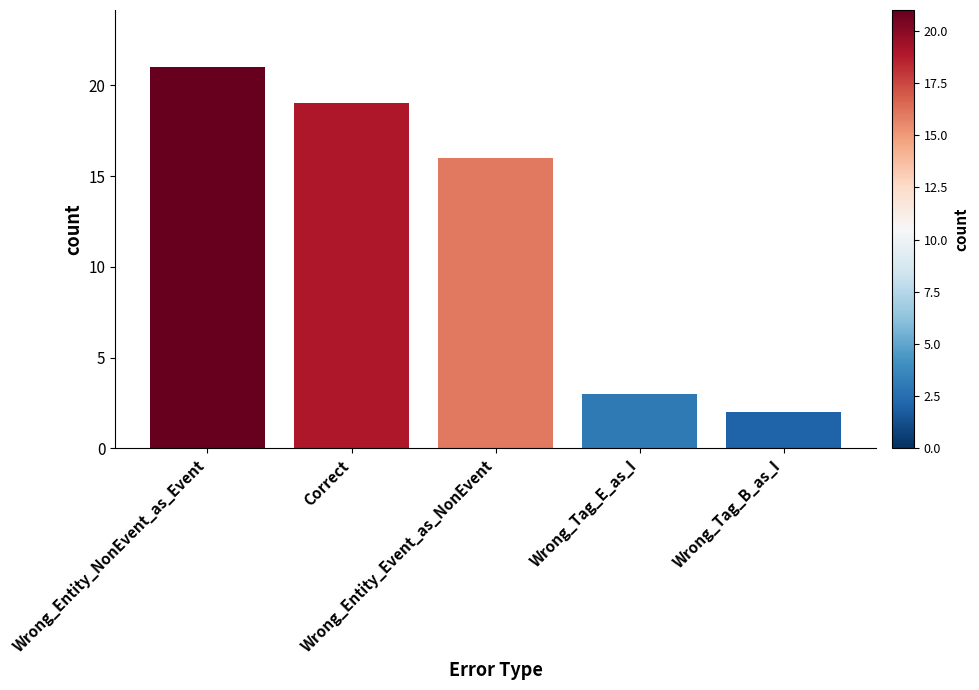

Where does the data first go above 16?

Wrong_Entity_NonEvent_as_Event